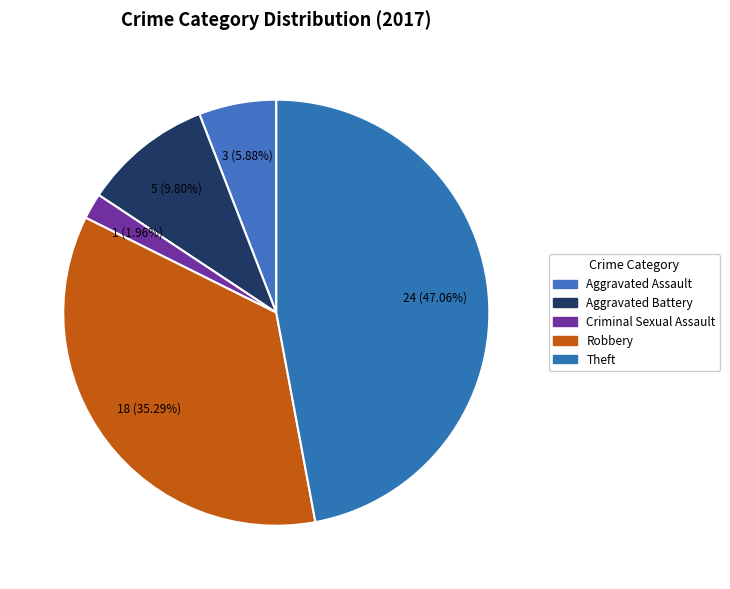

What portion of the pie excludes Robbery?

64.7%